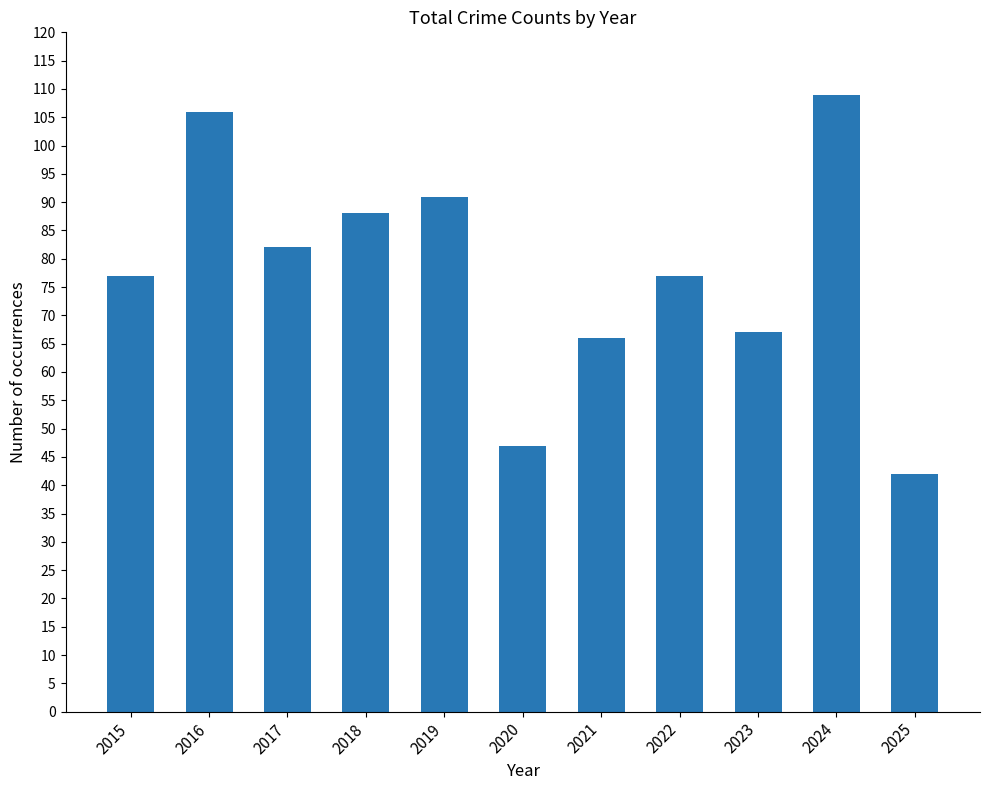

How many data points does each series have?

11